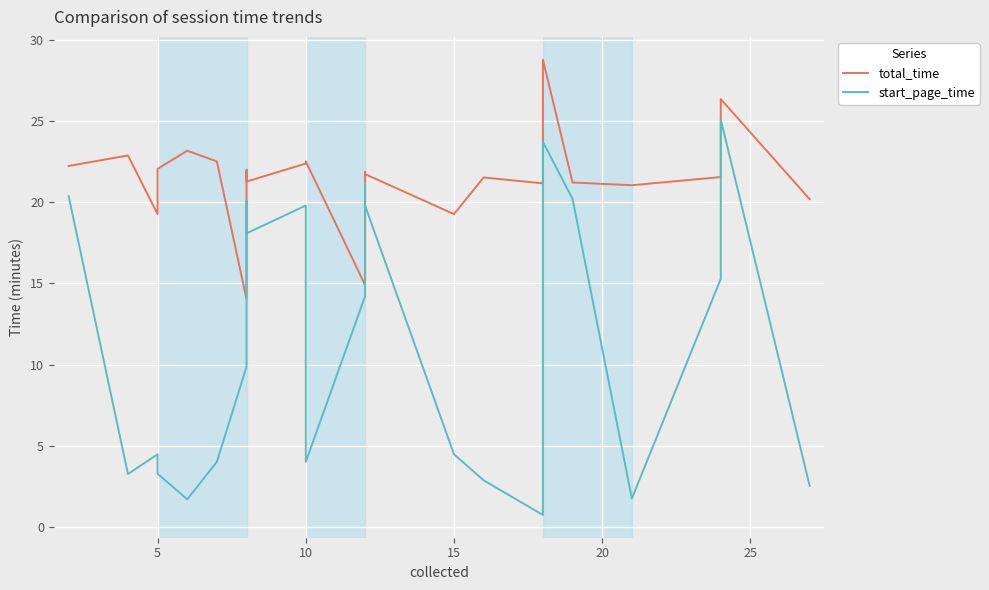

Rank the series by their maximum value, from lowest to highest.

start_page_time, total_time